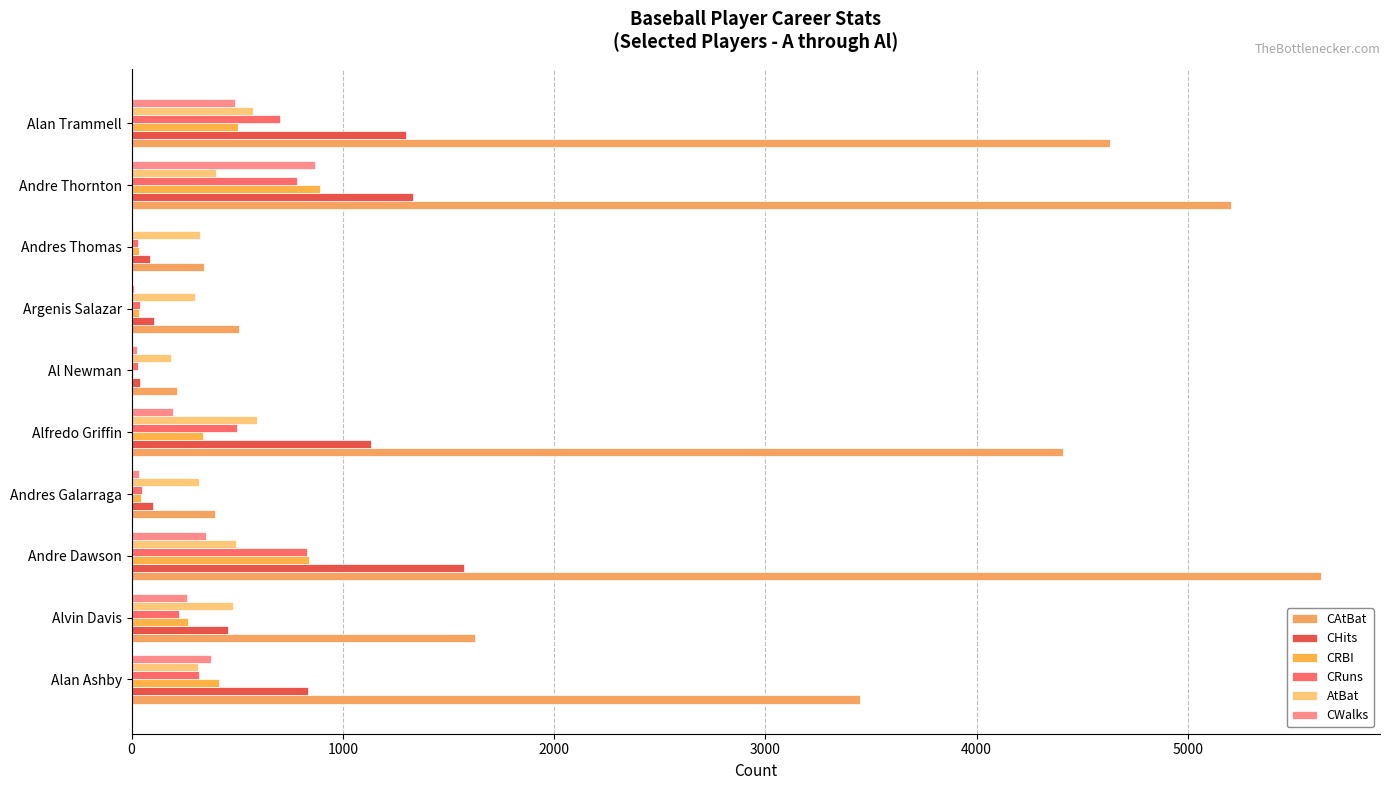

Which category has the highest value across all series?

Andre Dawson